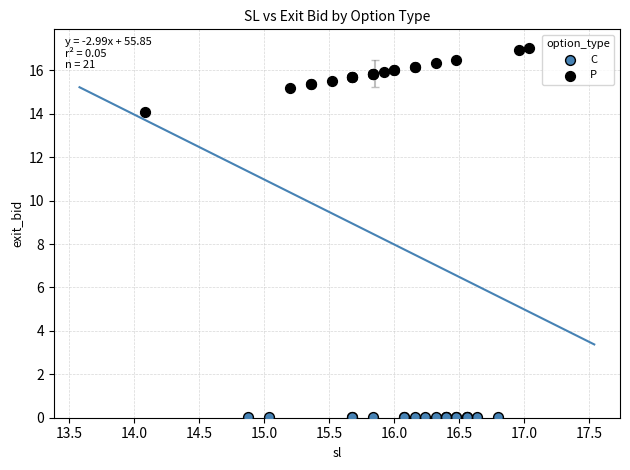

Which series contains the highest Y value?

P